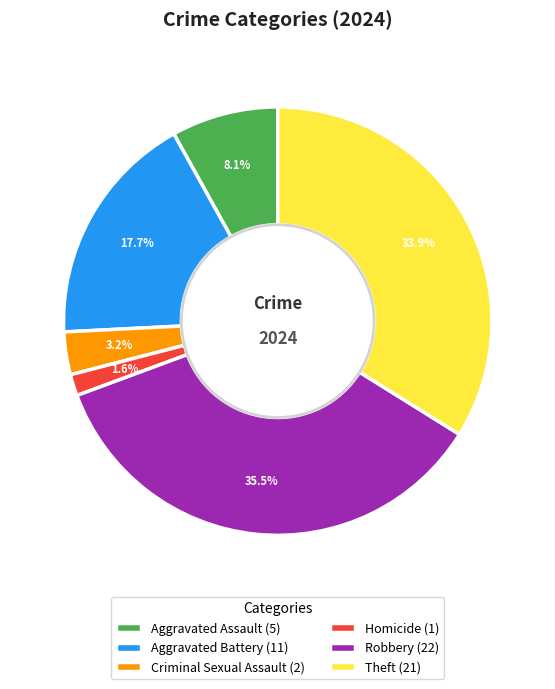

What is the largest slice in the pie chart?

Robbery